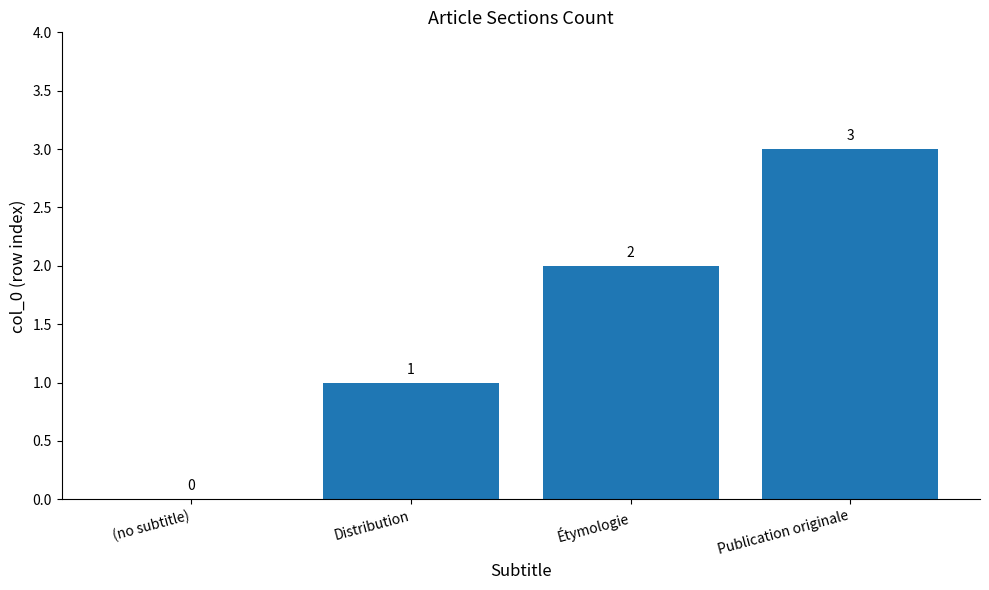

What is the average value?

2